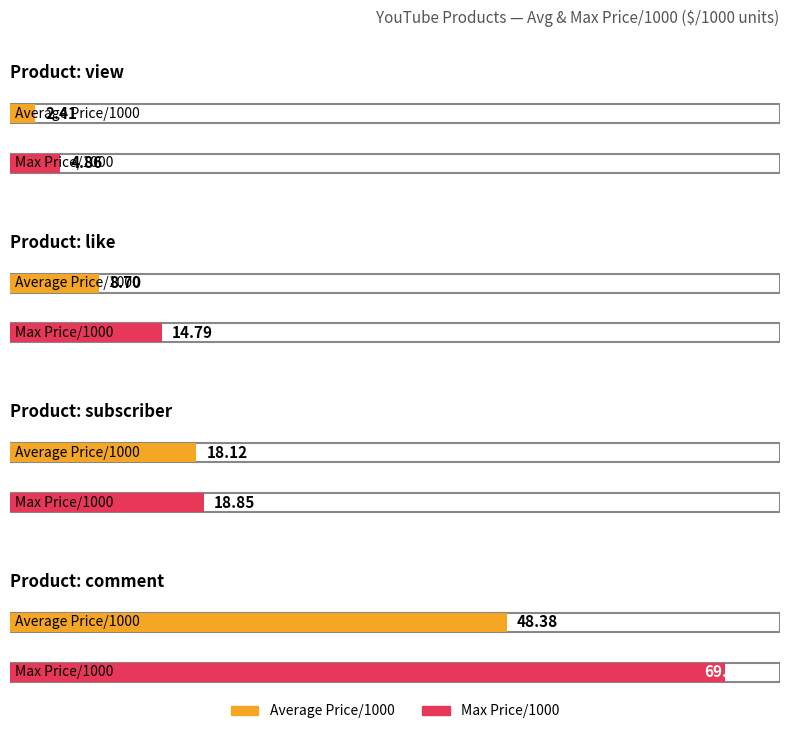

What is the label of the 1st bar from the left?

view